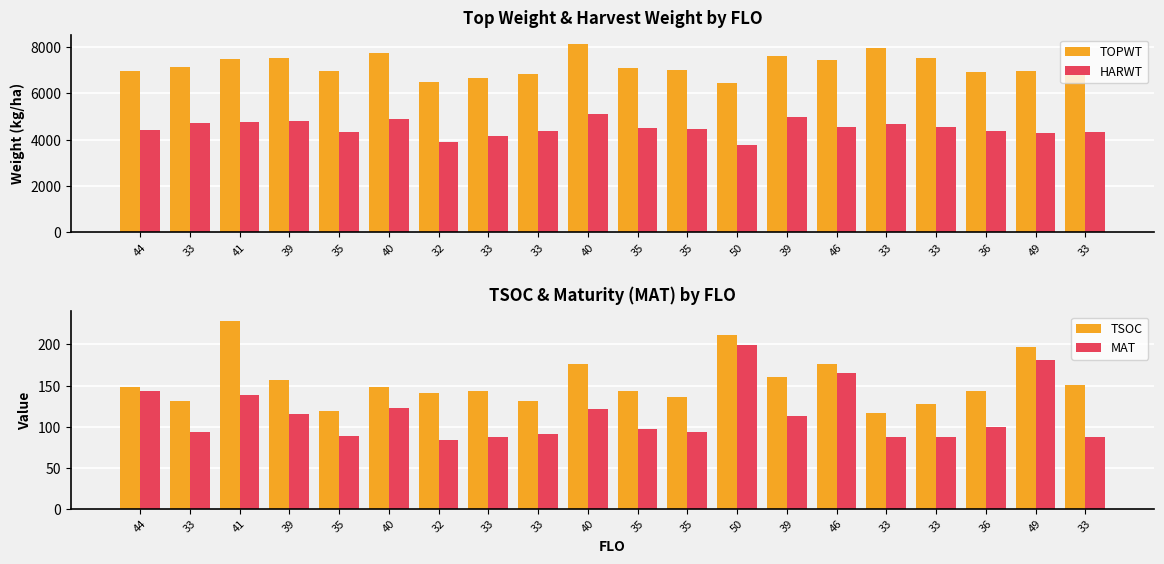

Where is MAT nearest to the value 141?

44